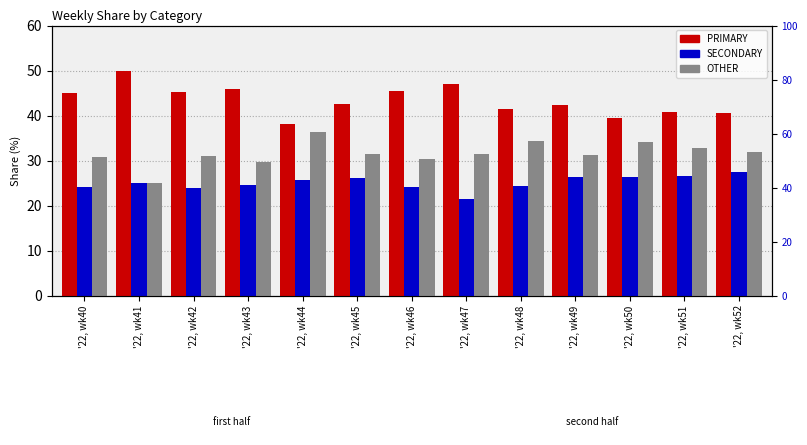

At which category is the sum across all series the highest?

'22, wk43